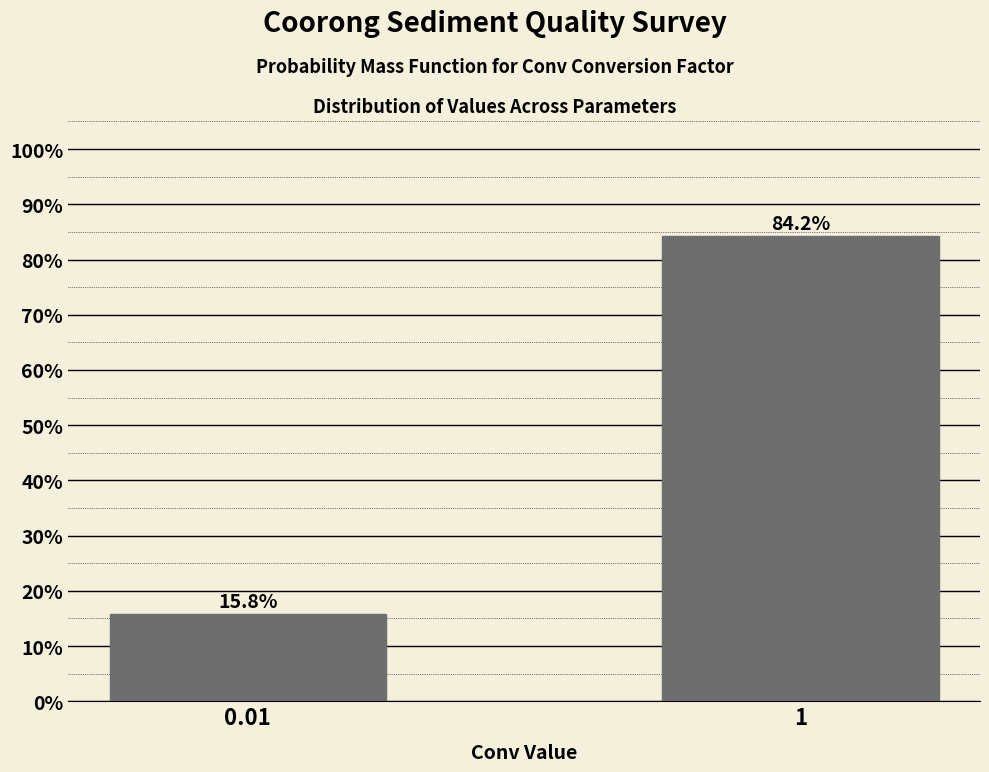

Reading left to right, what are all the values shown in this chart?

0.01=15.8	1=84.2